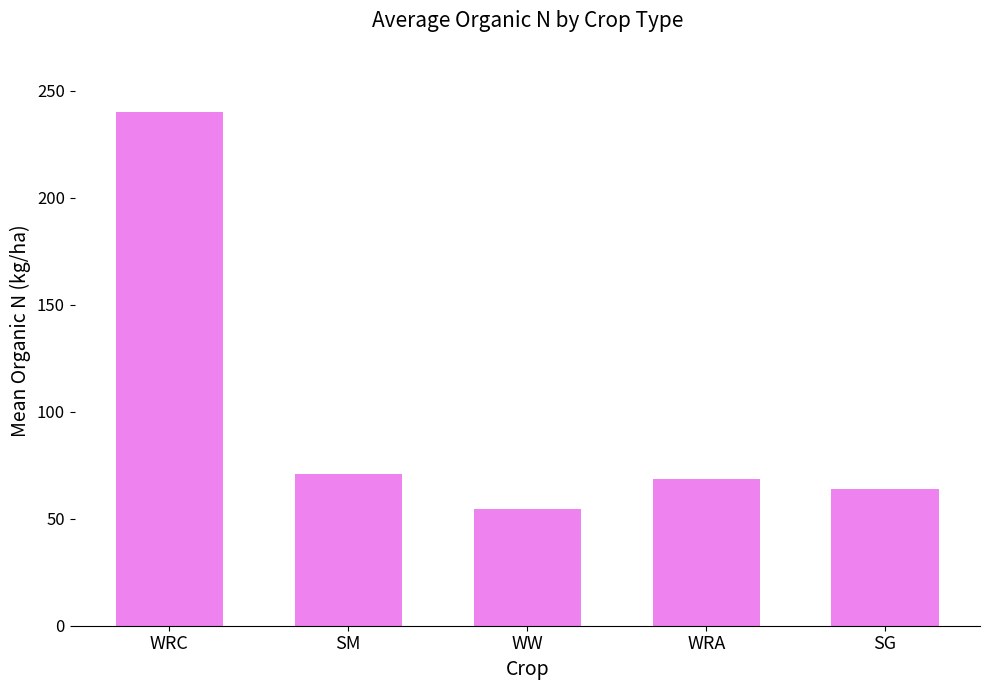

What is the value of the 4th bar from the left?

68.8